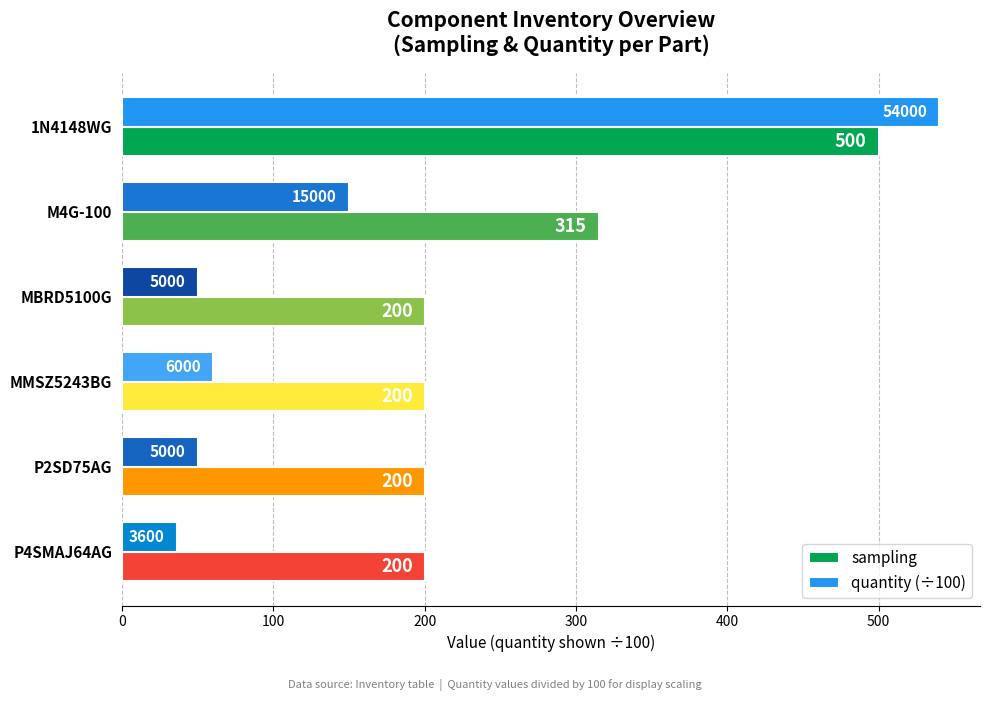

What is the sum of all quantity (÷100) values?

886